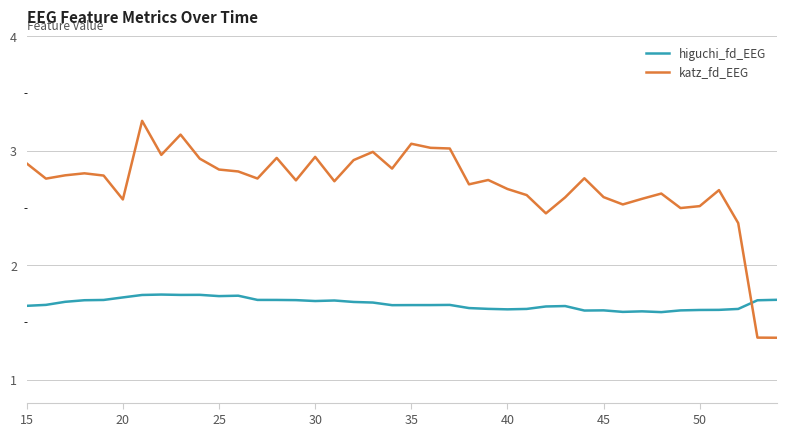

Which series has the largest total across all categories?

katz_fd_EEG